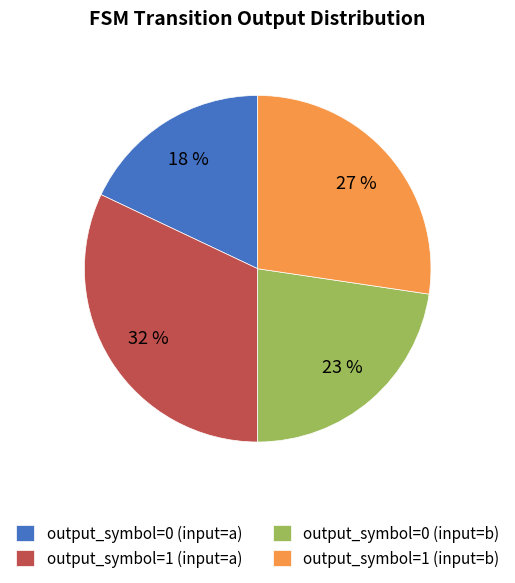

To the nearest percent, what is the combined percentage of output_symbol=1 (input=b) and output_symbol=0 (input=b)?

50%